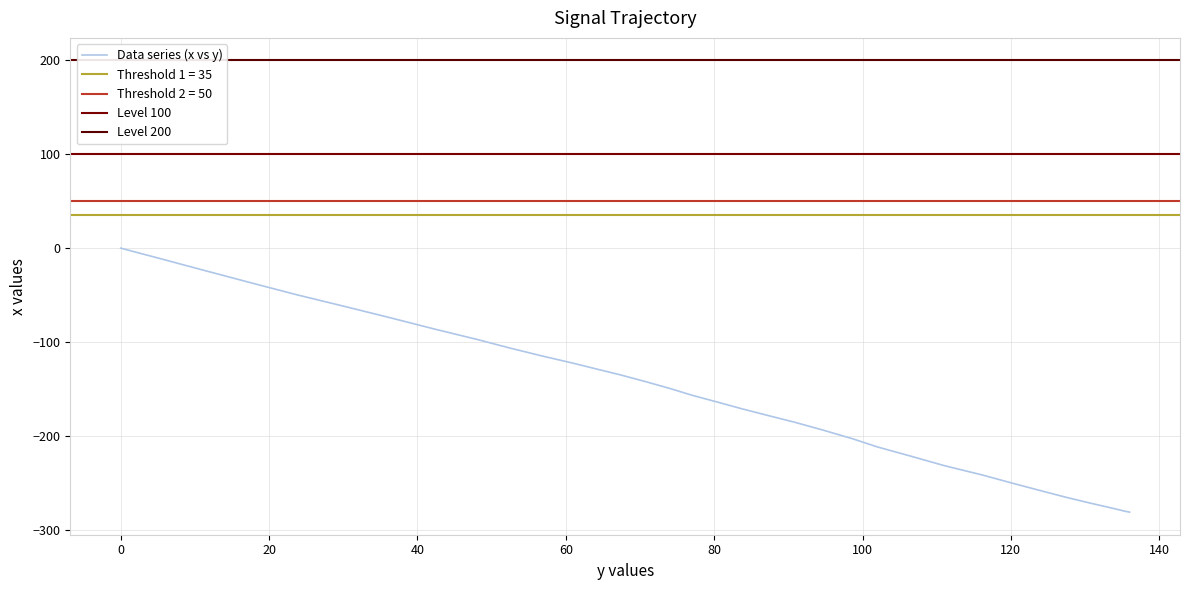

What is the label of the 25th point from the left?

106.8